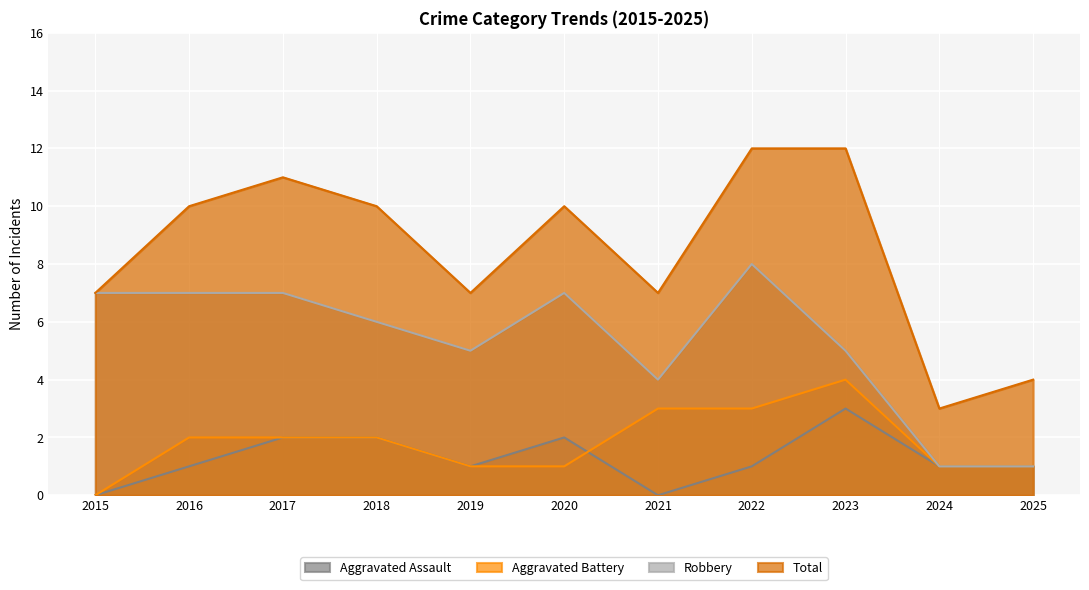

What is the average value of the Aggravated Battery series?

2